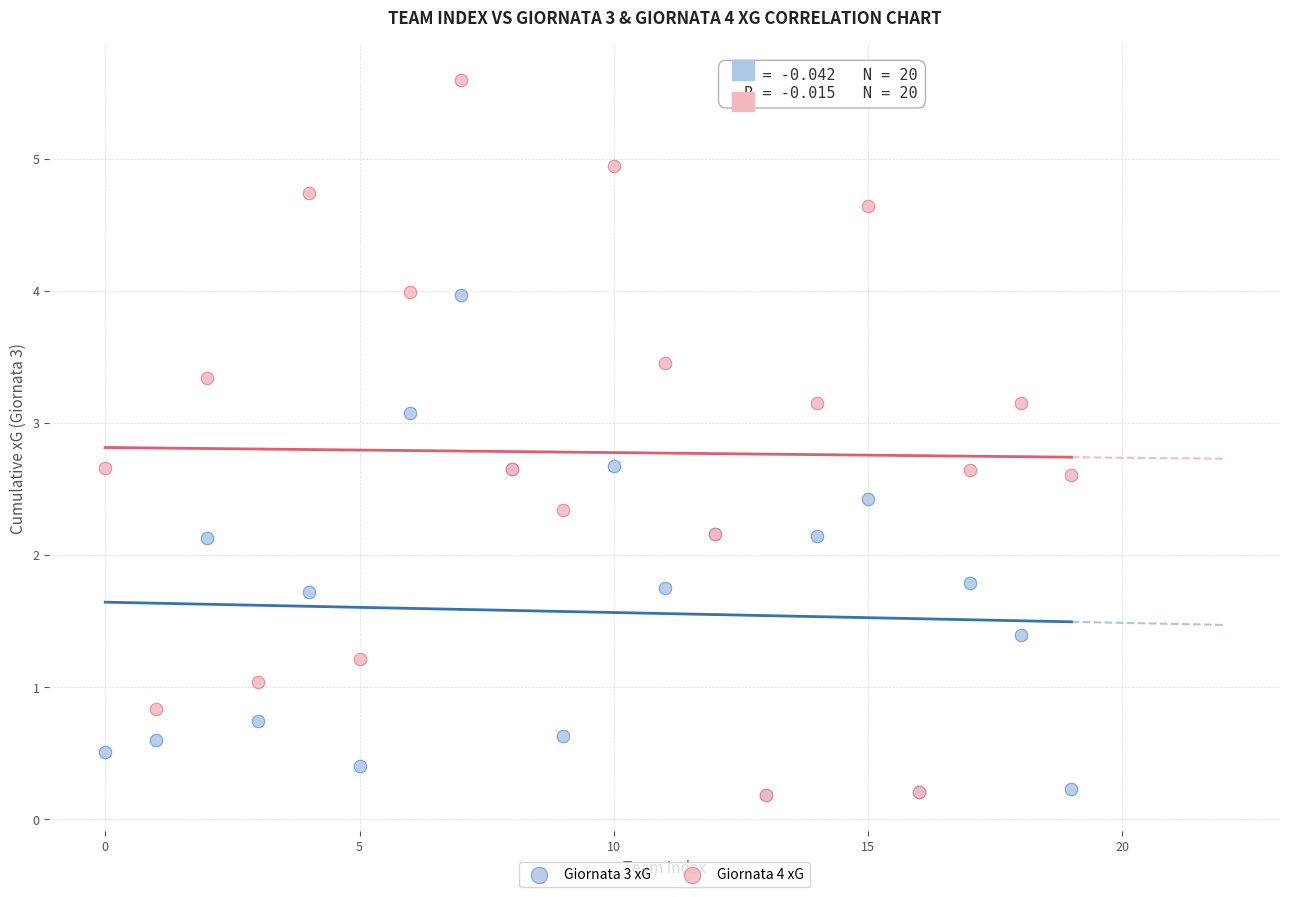

What are all the series names shown in the legend?

Giornata 3 xG, Giornata 4 xG